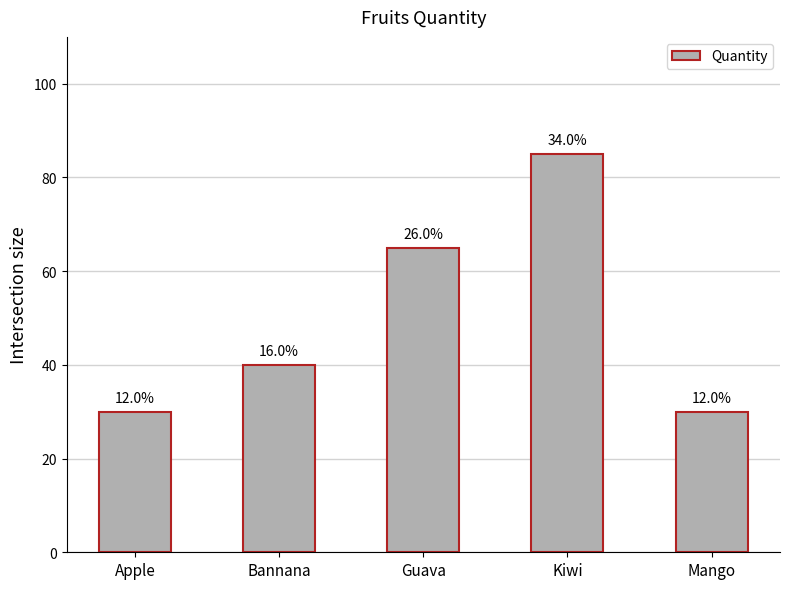

Approximately how many times larger is the value at Guava compared to Kiwi?

0.8